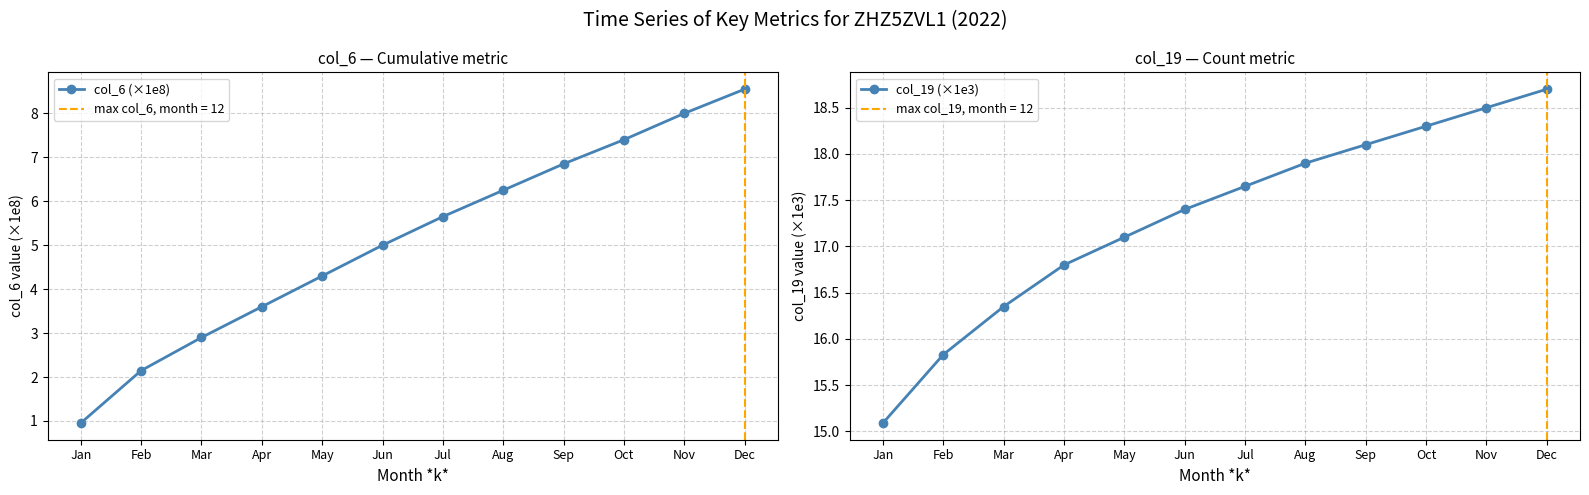

Reading left to right, extract all data points from this chart.

col_6 (×1e8): 1.0	2.1	2.9	3.6	4.3	5.0	5.7	6.2	6.8	7.4	8.0	8.6
col_19 (×1e3): 15.1	15.8	16.4	16.8	17.1	17.4	17.6	17.9	18.1	18.3	18.5	18.7